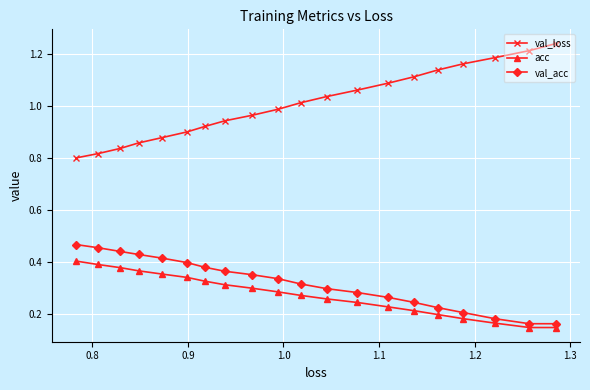

Which series has the largest range (max minus min)?

val_loss